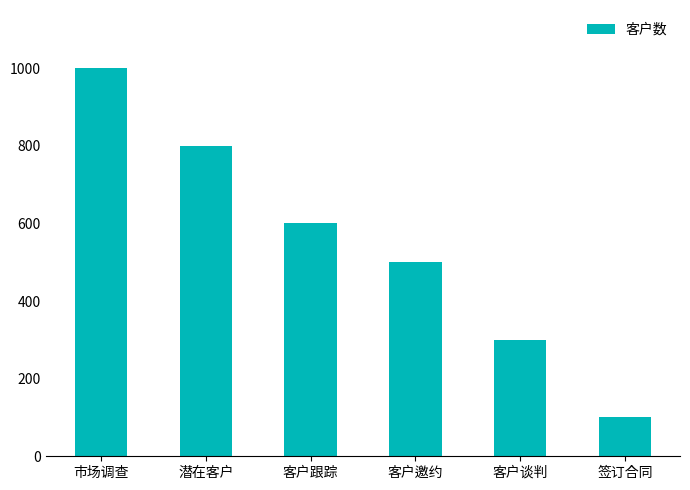

Reading left to right, list all the values displayed in this chart.

1000	800	600	500	300	100